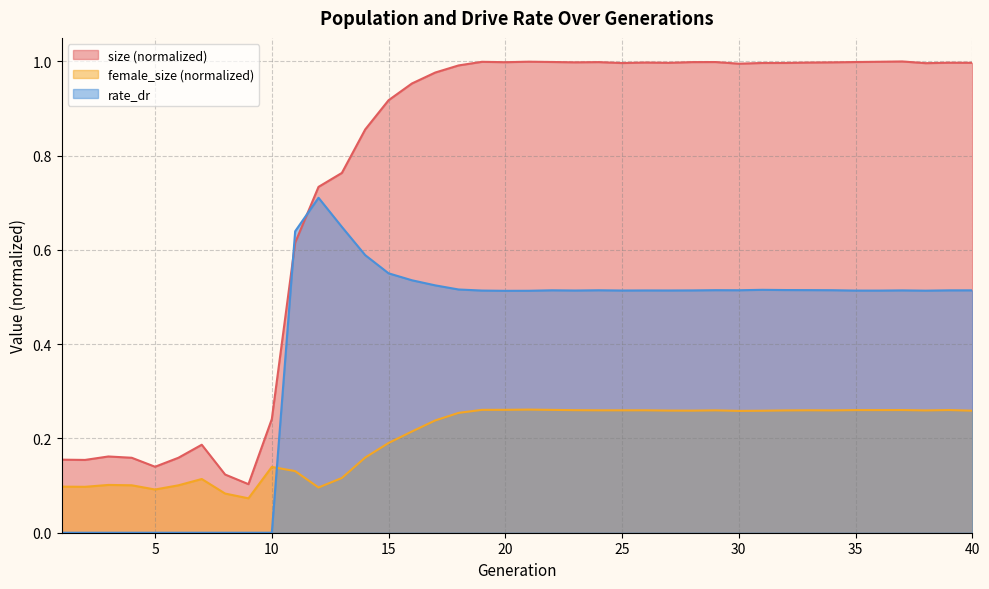

Between 25 and 29, which series saw the biggest shift?

size